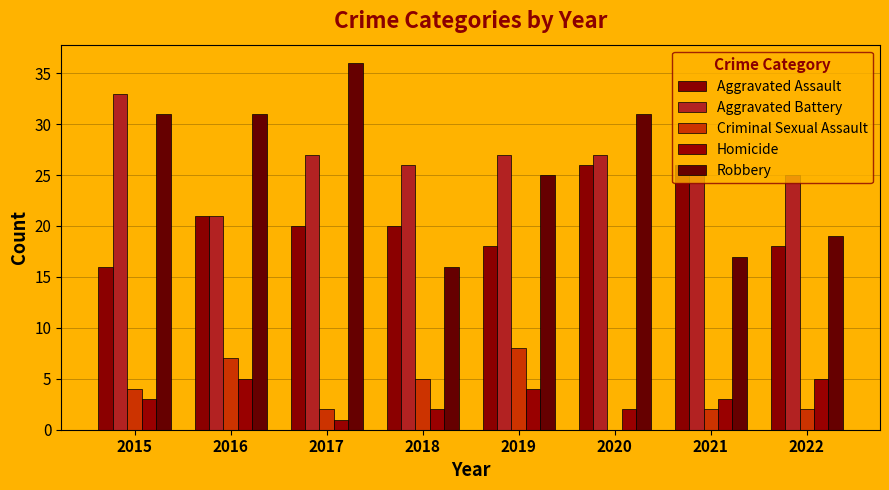

How many categories are shown in the chart?

8